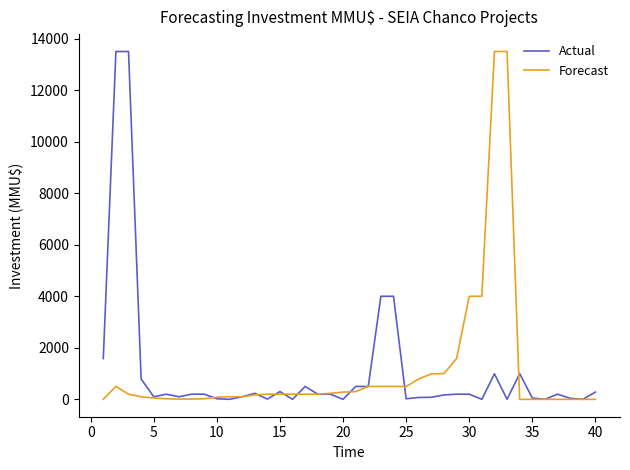

What is the greatest value displayed?

13500